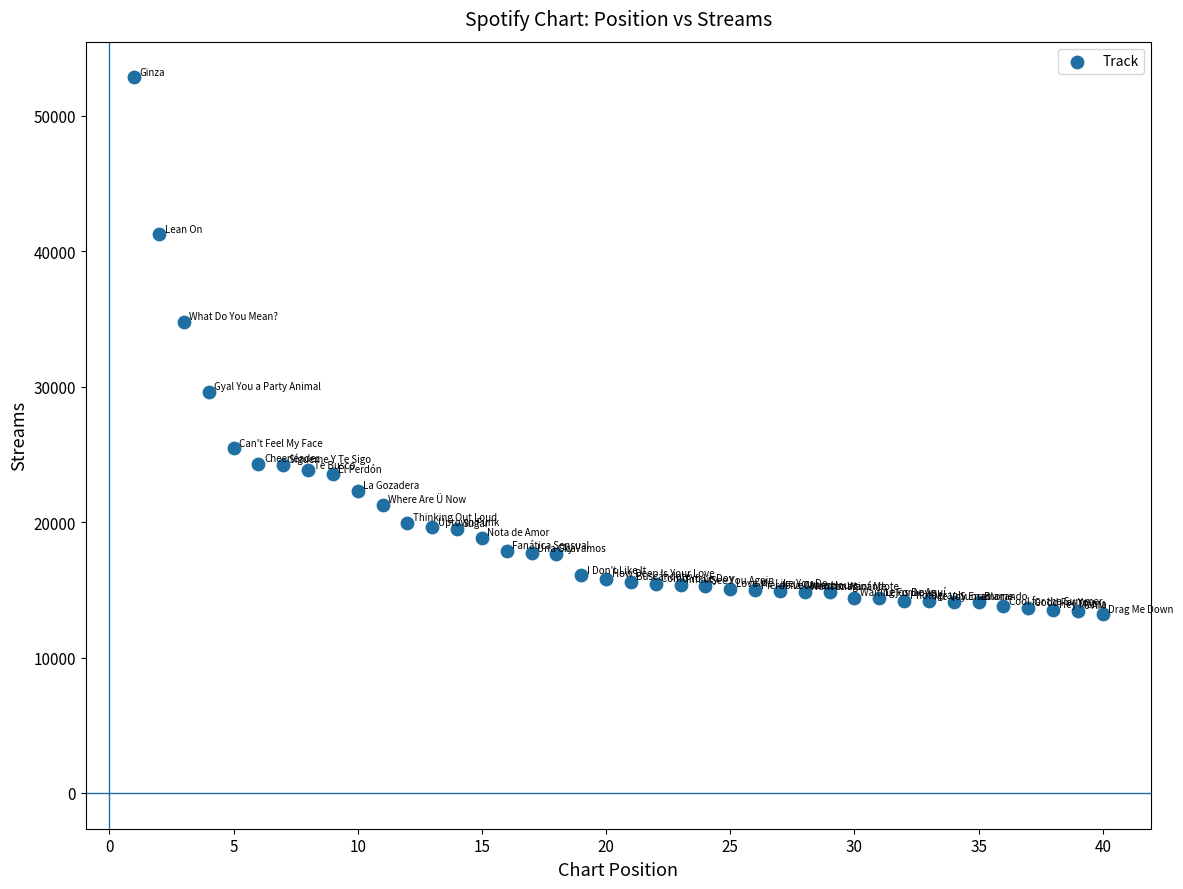

What Y value in the scatter plot is closest to 33012?

34791